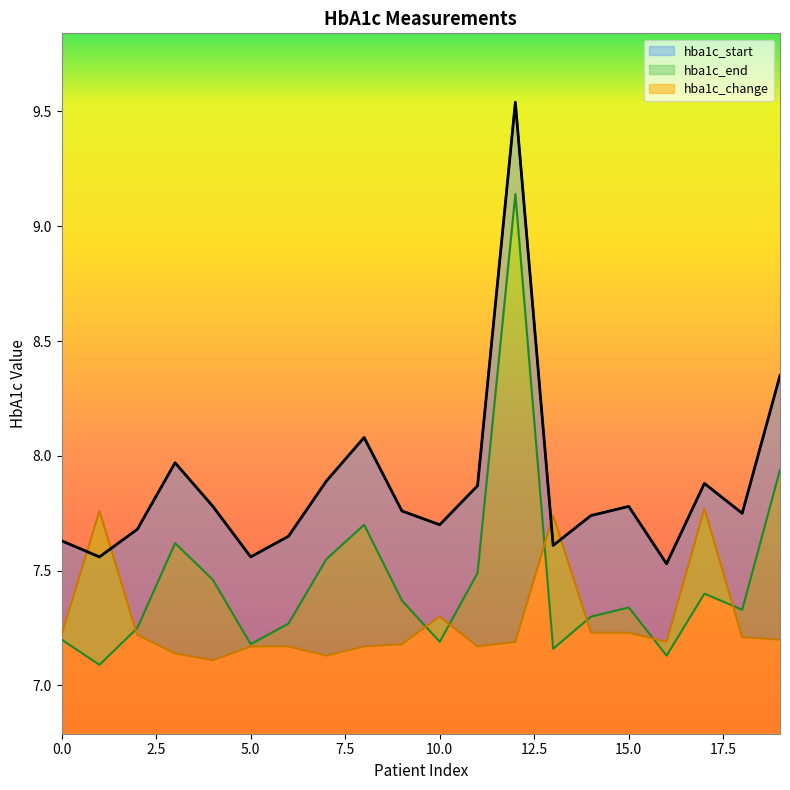

The value of hba1c_change at 2 is 9.6. True or false?

False